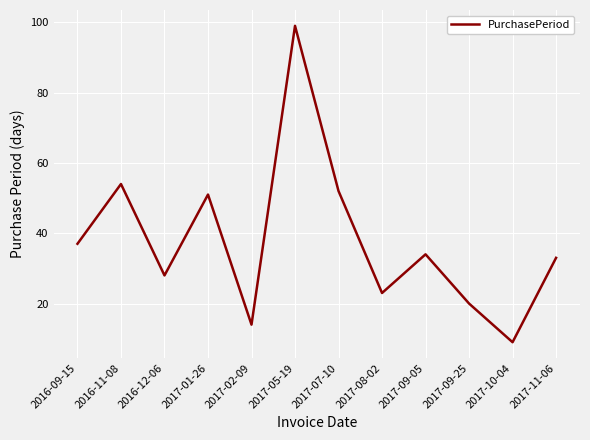

How many lines are shown in the chart?

1